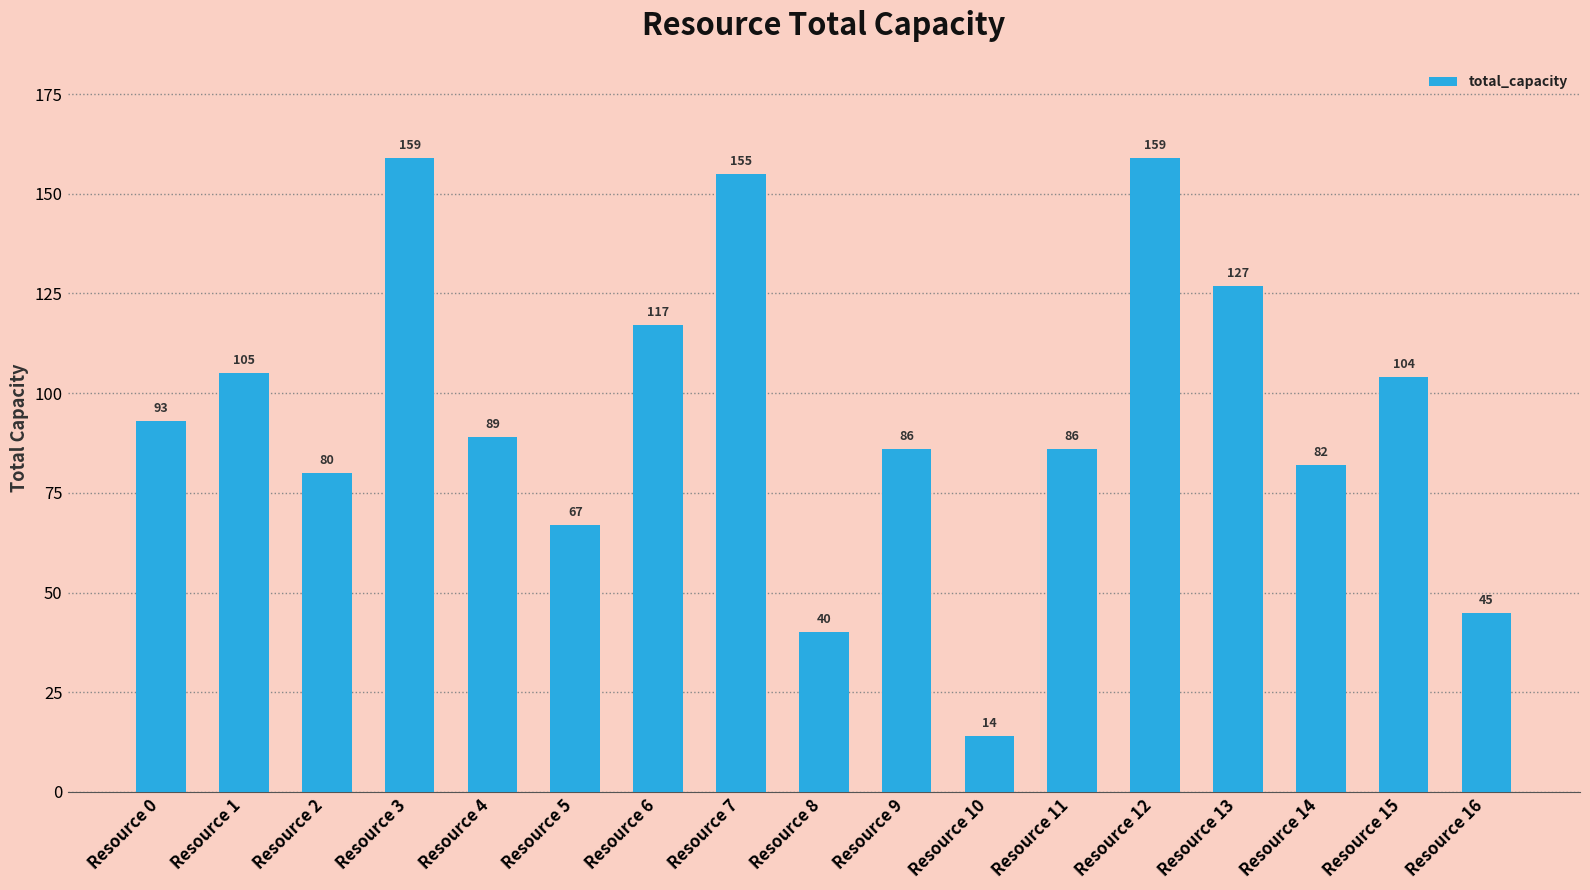

What is the ratio of the value at Resource 14 to the value at Resource 4?

0.9